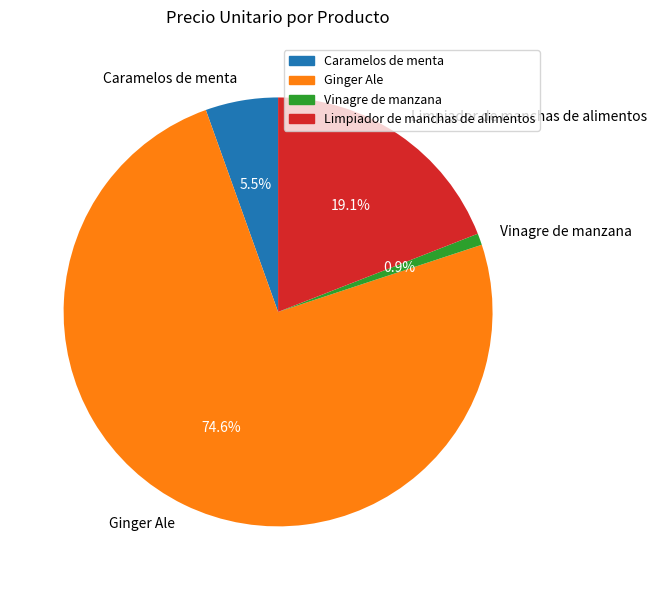

To the nearest percent, what is the average slice percentage?

25%